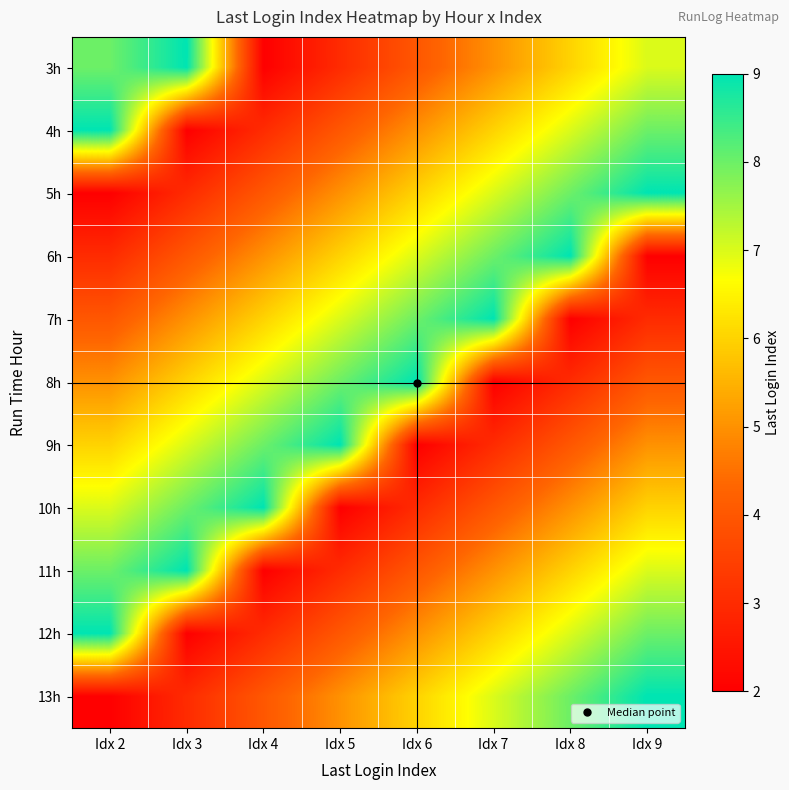

Which label corresponds to the smallest value in the chart?

Idx 4